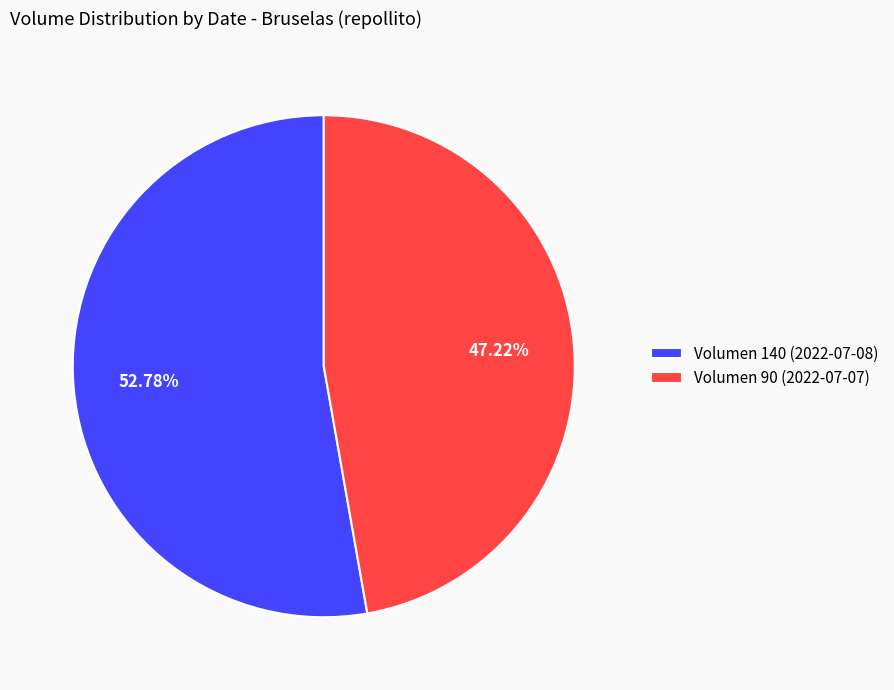

How many segments does this pie chart have?

2